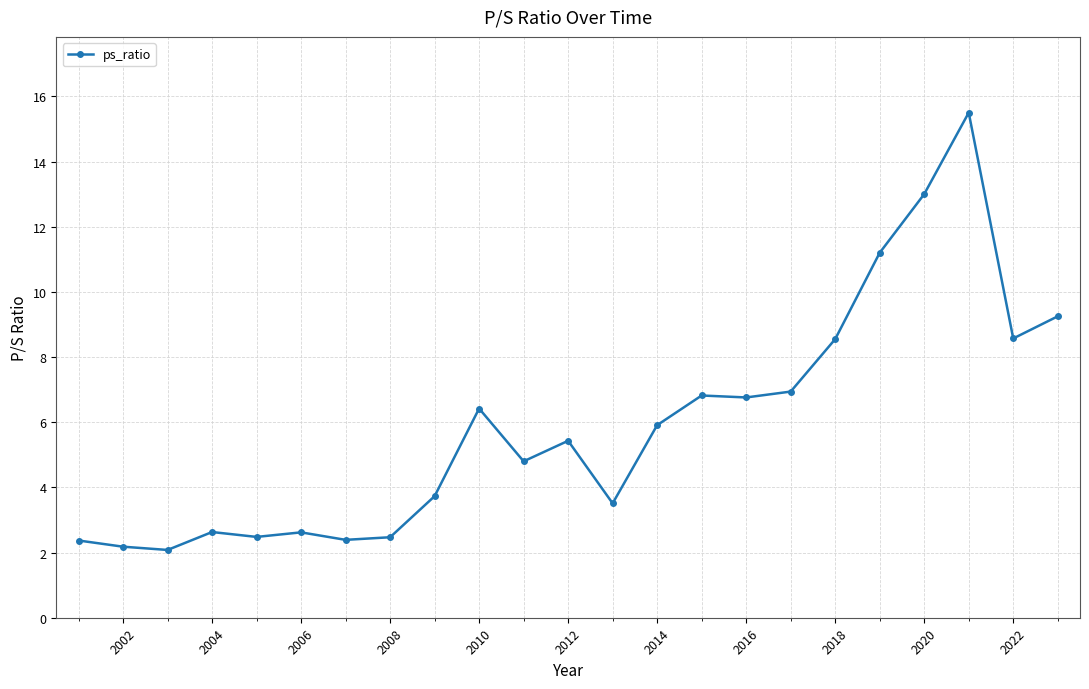

At which label does the data first exceed 5?

2010